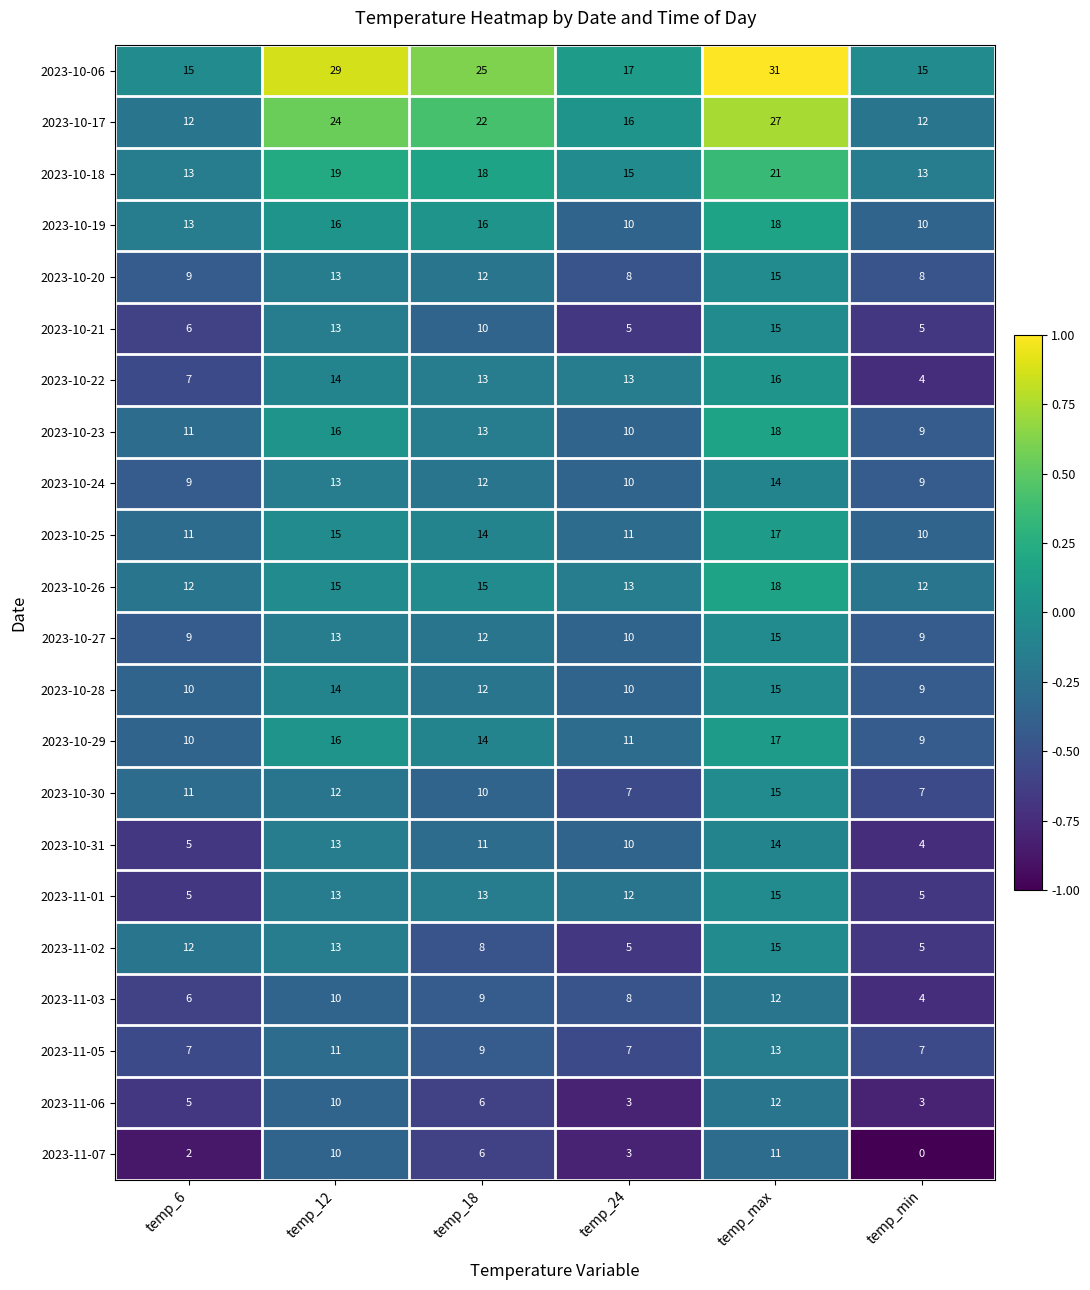

Which label corresponds to the largest value in the chart?

temp_max